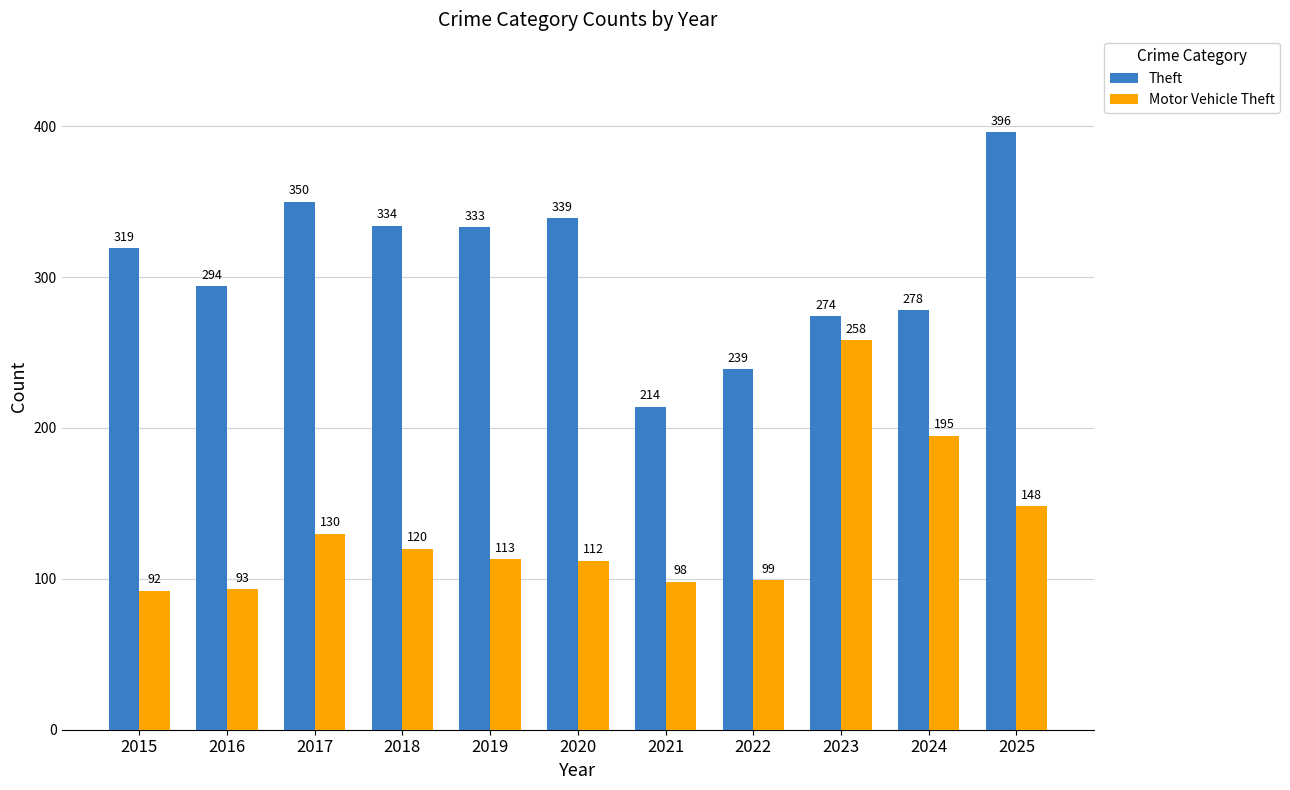

True or false: Theft has a value of 96 at 2016.

False